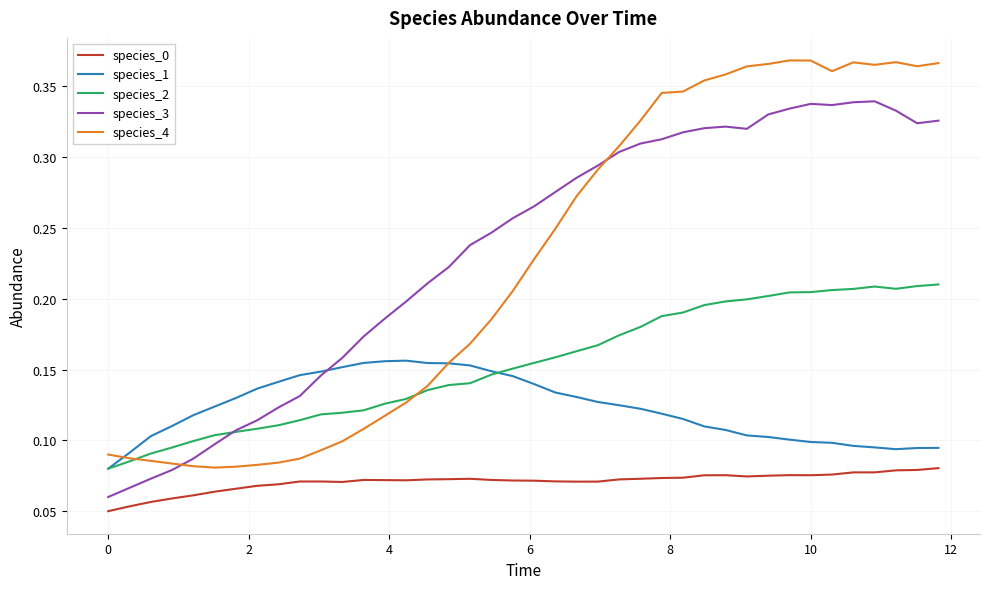

Rank the series by their maximum value, from lowest to highest.

species_0, species_1, species_2, species_3, species_4